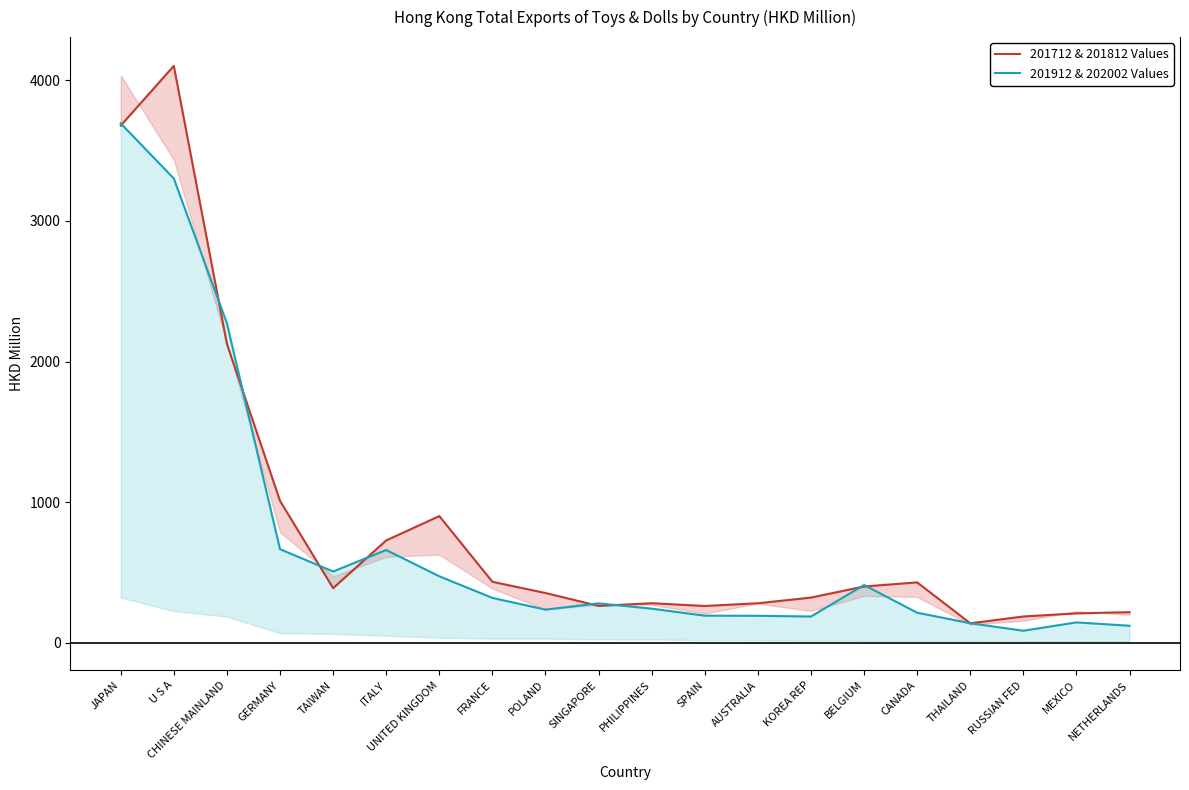

Reading right to left, list all the values displayed in this chart.

201712 & 201812 Values: NETHERLANDS=218.4	MEXICO=209.8	RUSSIAN FED=187.7	THAILAND=139.4	CANADA=430.2	BELGIUM=401.0	KOREA REP=322.1	AUSTRALIA=281.7	SPAIN=262.4	PHILIPPINES=281.9	SINGAPORE=263.0	POLAND=354.6	FRANCE=434.4	UNITED KINGDOM=901.4	ITALY=728.5	TAIWAN=389.2	GERMANY=1009.8	CHINESE MAINLAND=2125.1	U S A=4101.9	JAPAN=3677.3
201912 & 202002 Values: NETHERLANDS=121.8	MEXICO=145.7	RUSSIAN FED=86.4	THAILAND=139.8	CANADA=214.6	BELGIUM=411.4	KOREA REP=187.6	AUSTRALIA=192.6	SPAIN=193.5	PHILIPPINES=243.4	SINGAPORE=281.1	POLAND=236.6	FRANCE=319.8	UNITED KINGDOM=473.6	ITALY=660.4	TAIWAN=507.6	GERMANY=666.2	CHINESE MAINLAND=2272.0	U S A=3301.2	JAPAN=3693.3